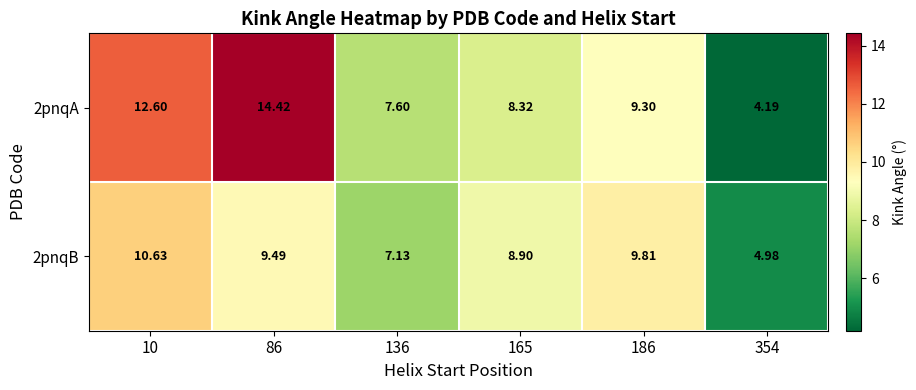

Between 86 and 186, which series saw the biggest shift?

2pnqA